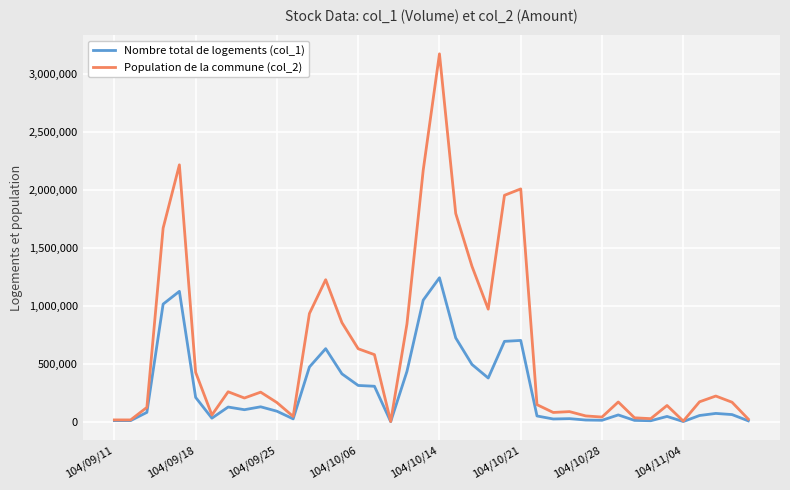

Which series has the largest total across all categories?

Population de la commune (col_2)